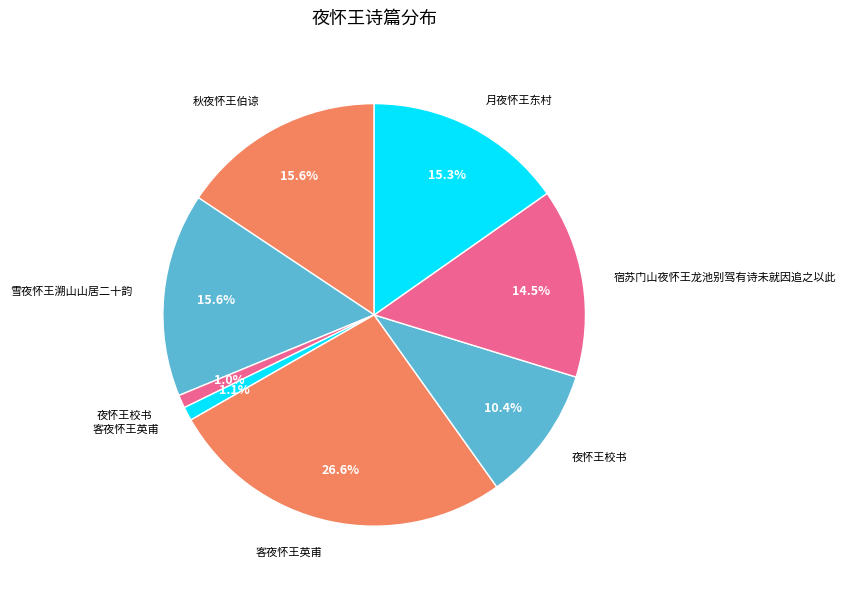

How many slices are in this pie chart?

8